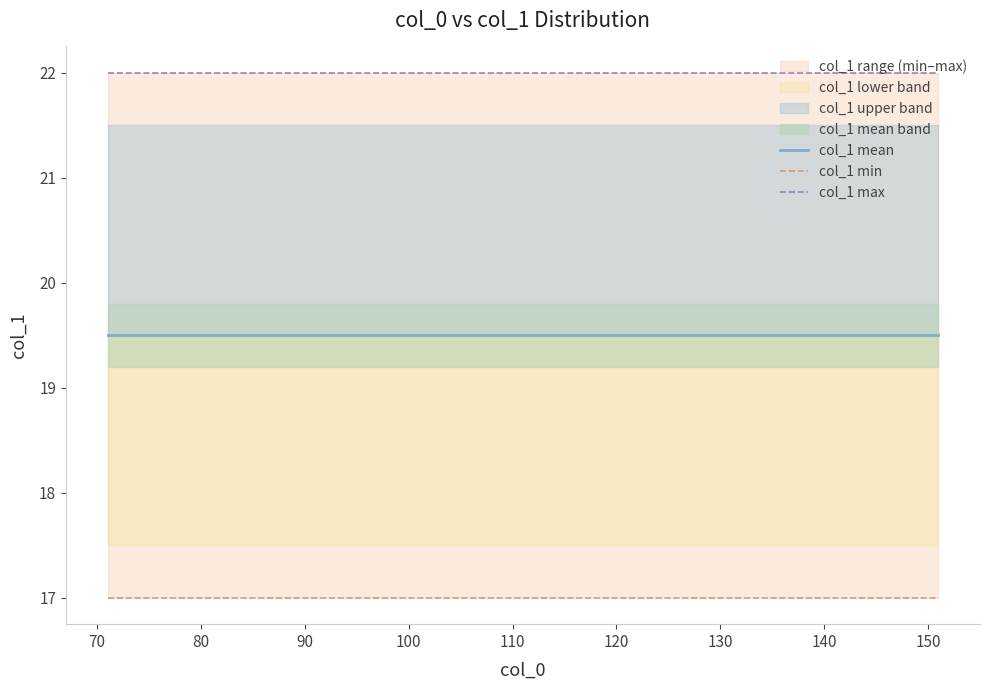

Does the chart have visible grid lines?

No